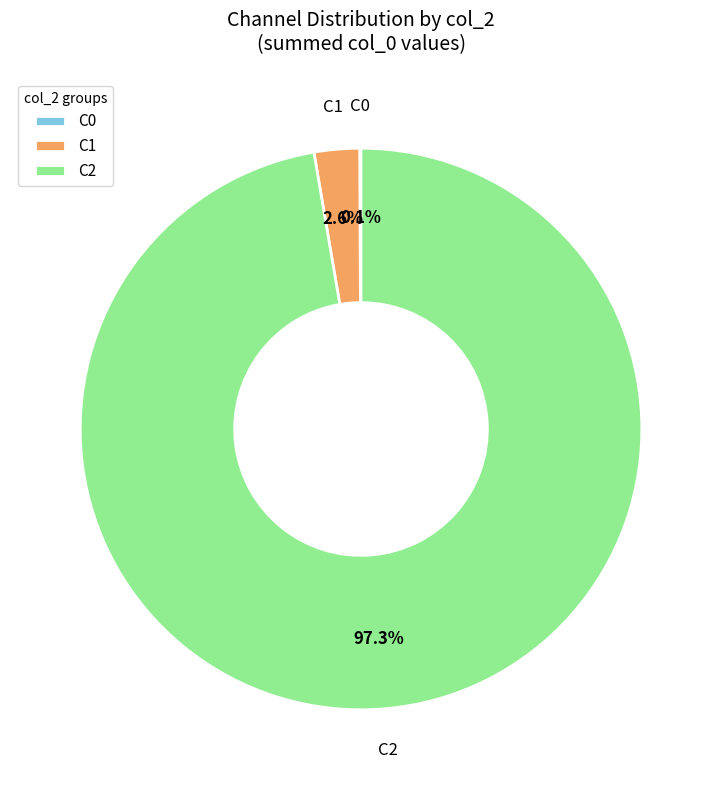

Does C1 account for over 50% of the chart?

No